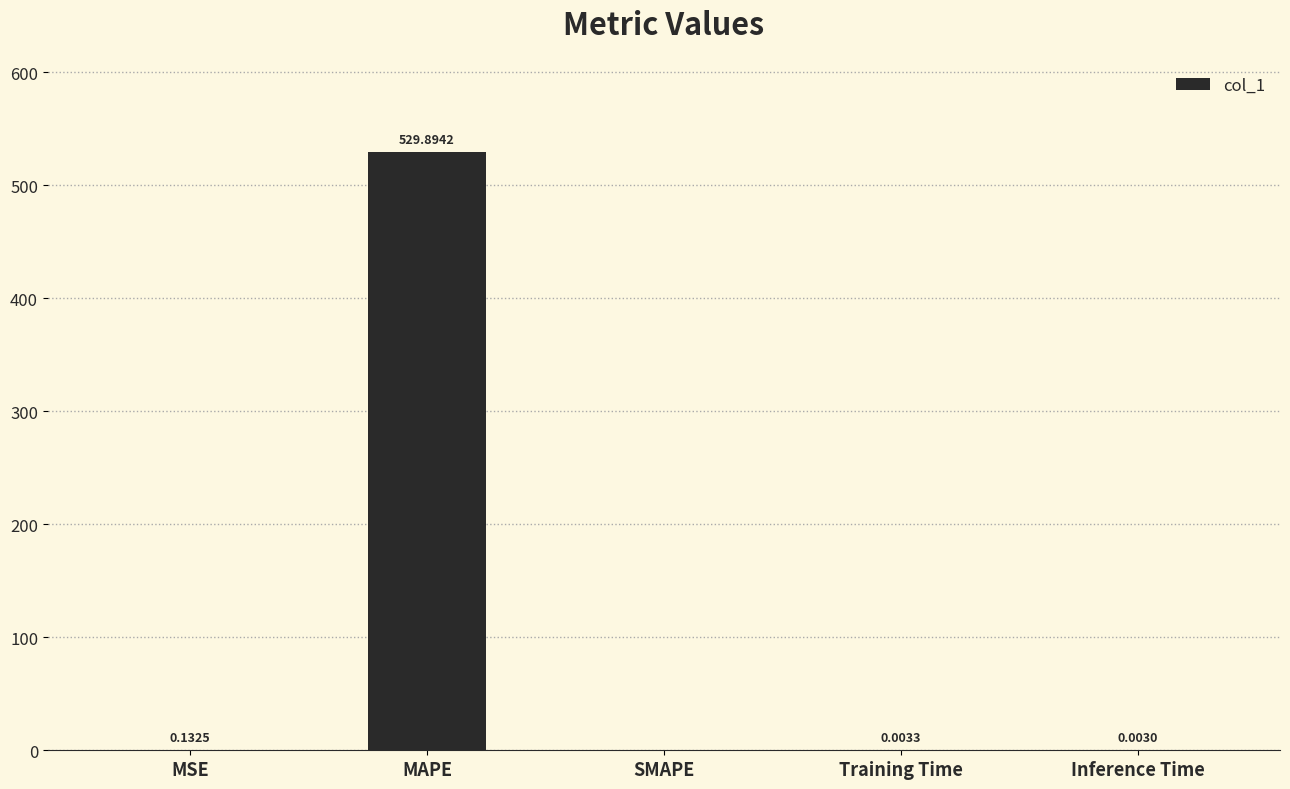

What is the sum of all values?

530.0